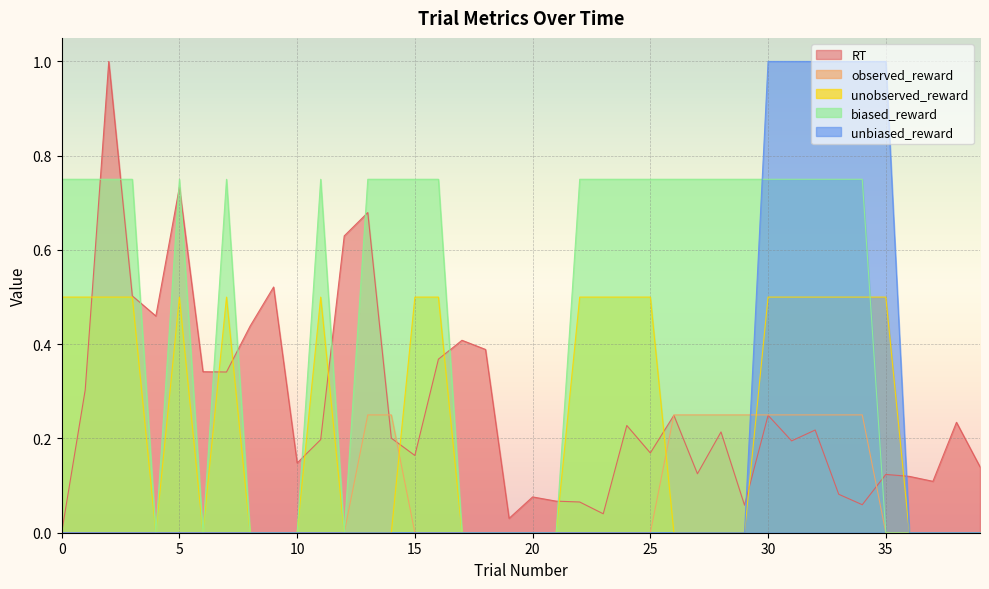

Which series has the largest range (max minus min)?

RT